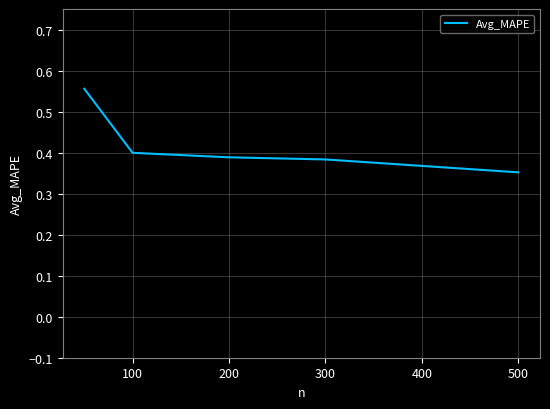

Does the chart have visible grid lines?

Yes